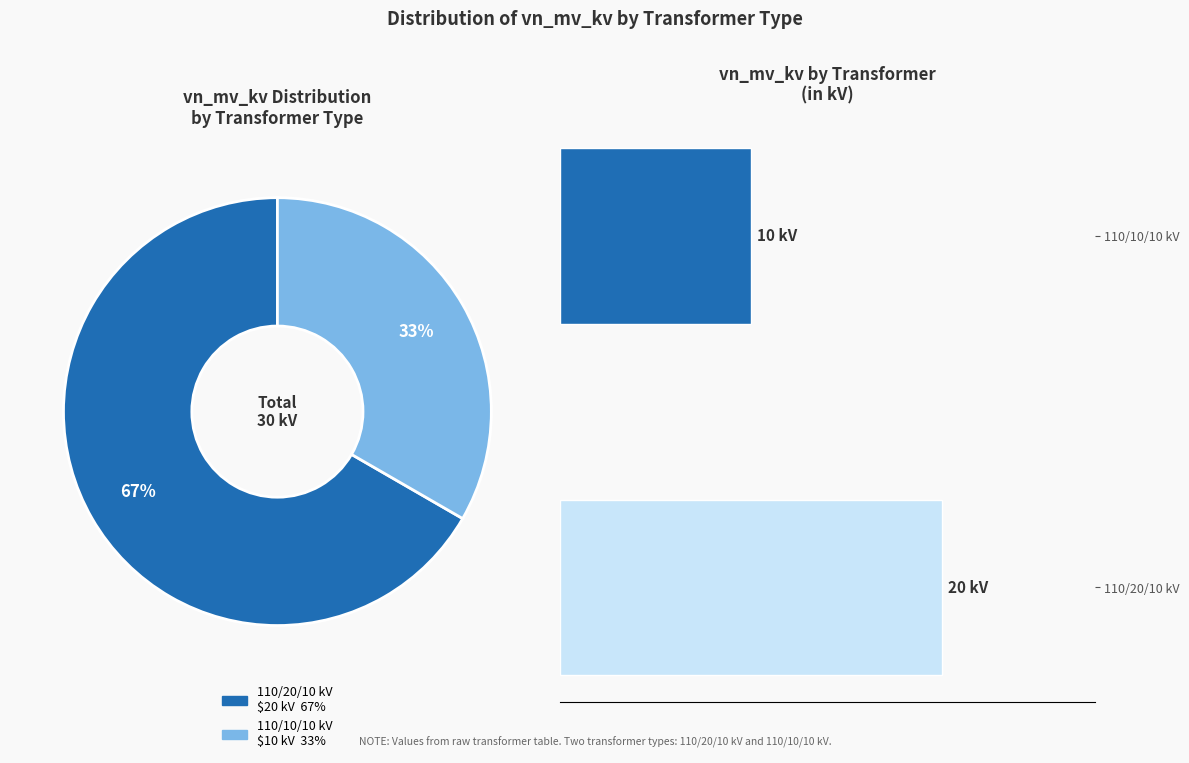

The 110/10/10 kV slice represents 28% of the pie. True or false?

False